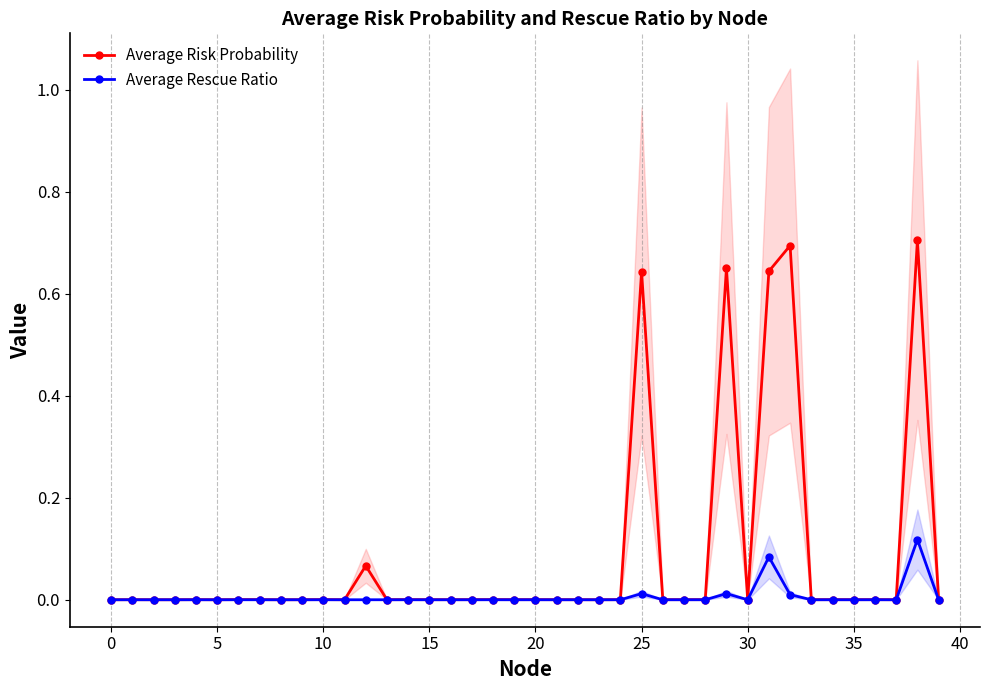

List the series in order of their peak value, lowest first.

Average Rescue Ratio, Average Risk Probability